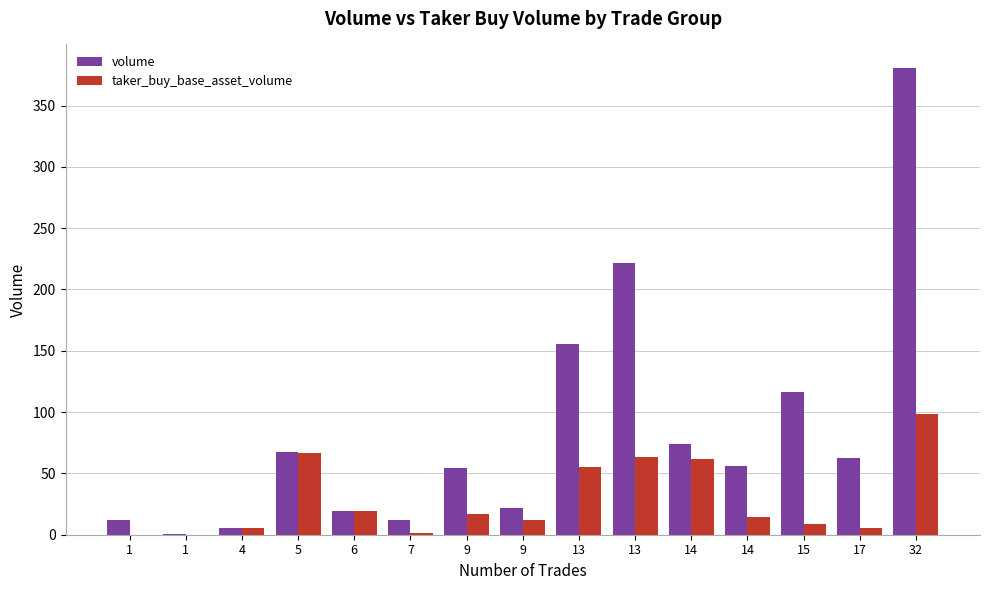

Count the number of data series in this chart.

2